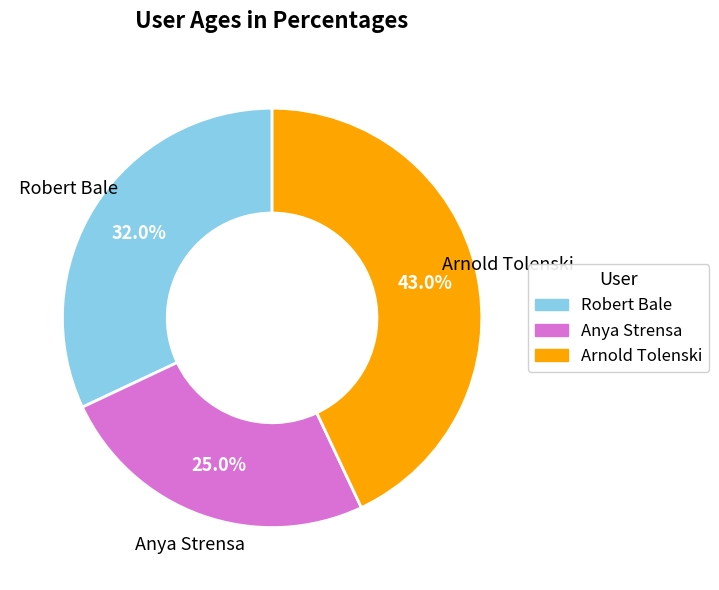

Is there any slice that represents more than half of the pie?

No